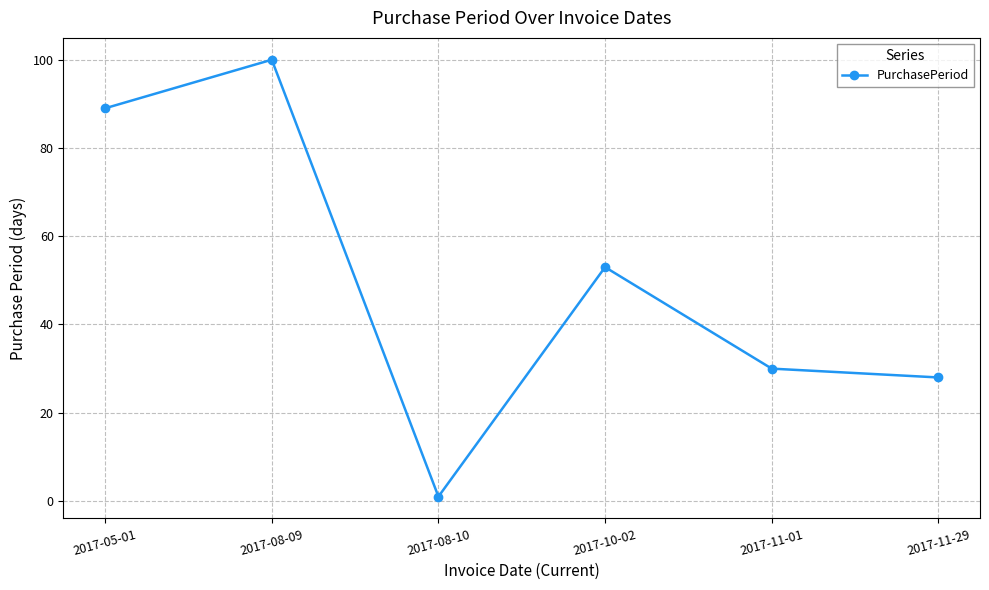

What is the change in value from 2017-08-09 to 2017-11-29?

-72